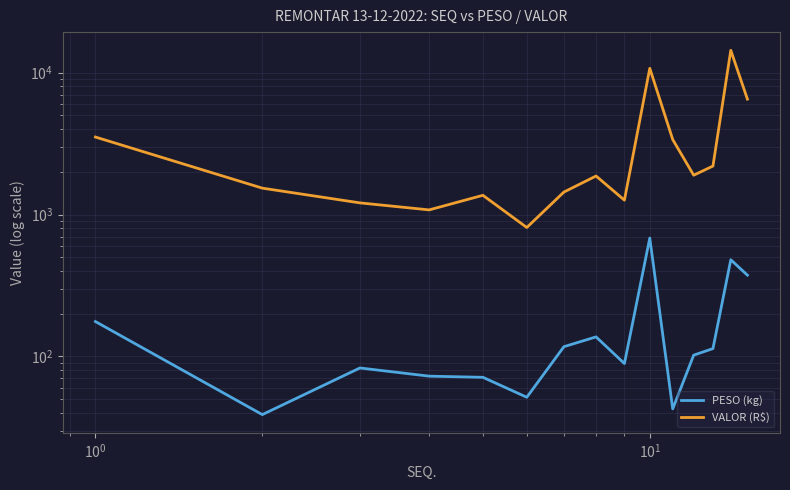

How many series are shown in this chart?

2